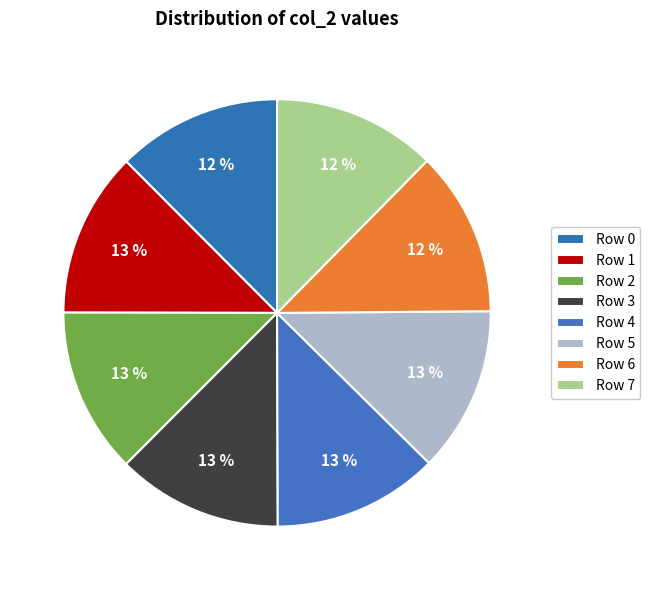

What is the smallest slice in the pie chart?

Row 7